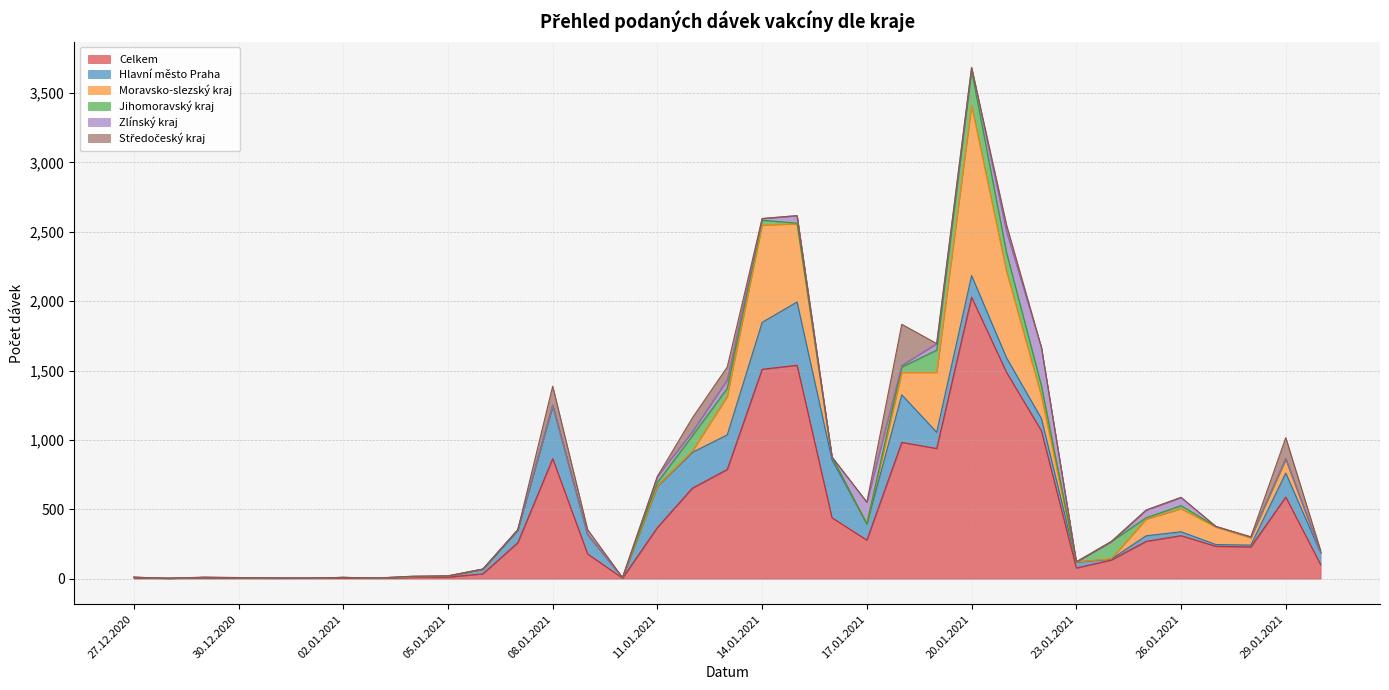

Between 03.01.2021 and 07.01.2021, which is larger?

07.01.2021